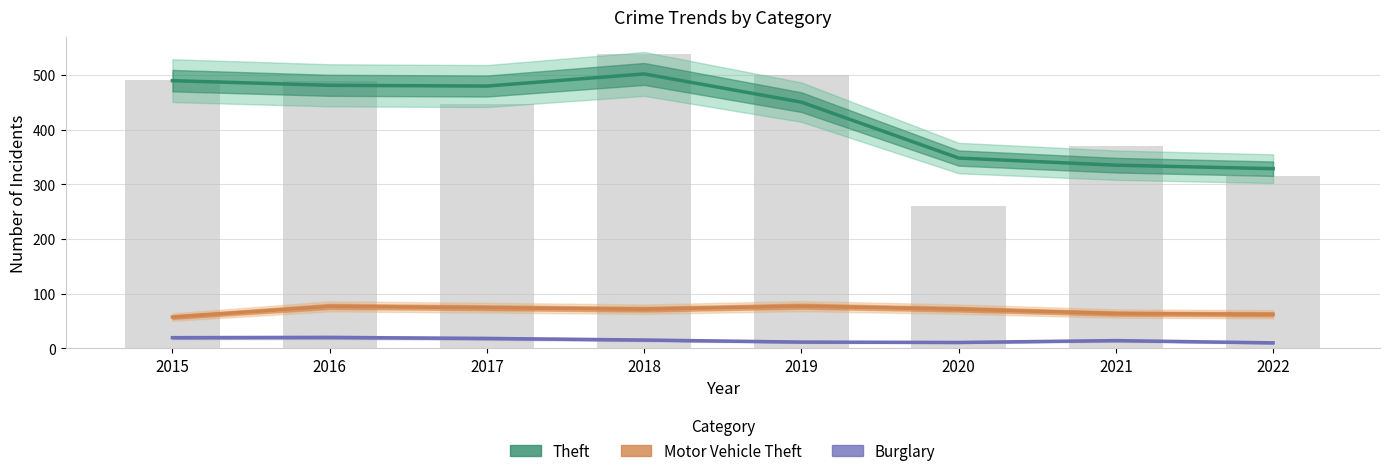

What is the difference between the second highest and minimum values in the Theft series?

160.9